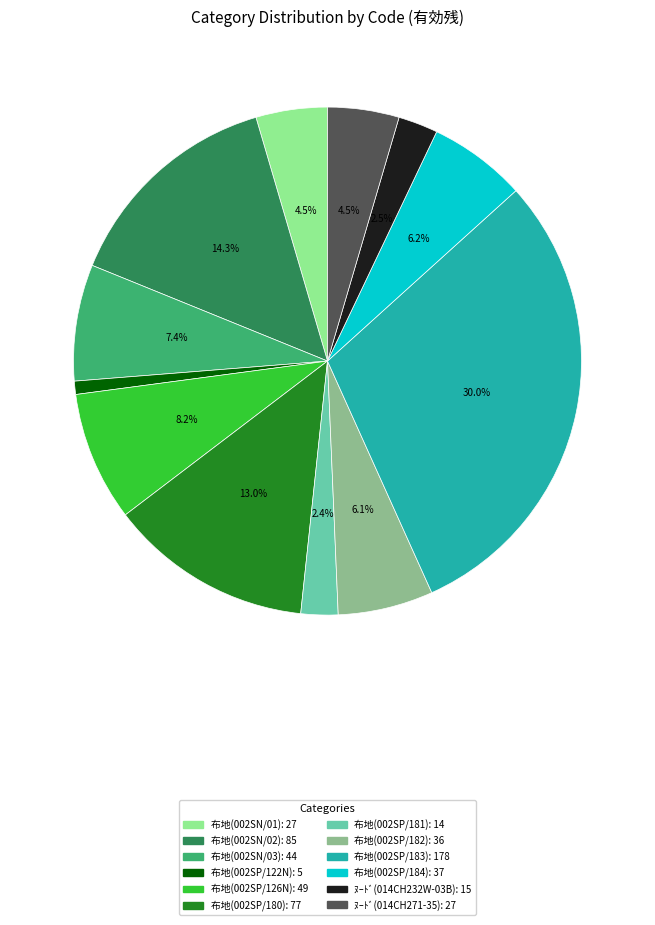

Does any single category account for the majority?

No